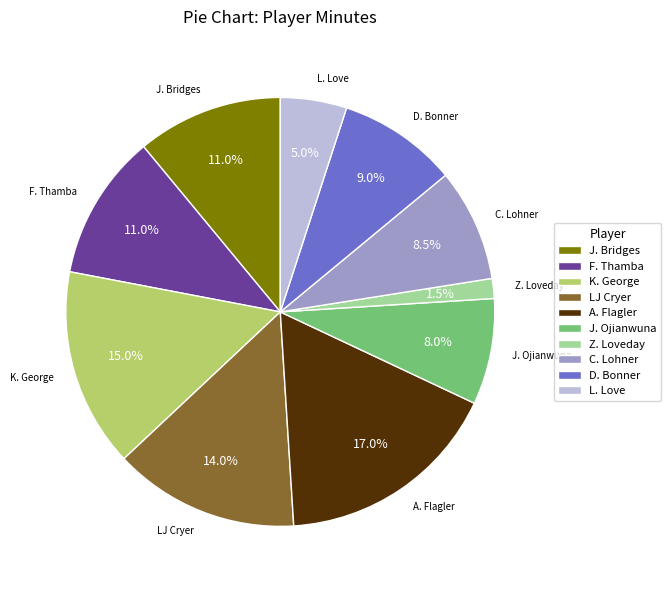

The D. Bonner slice represents 1% of the pie. True or false?

False